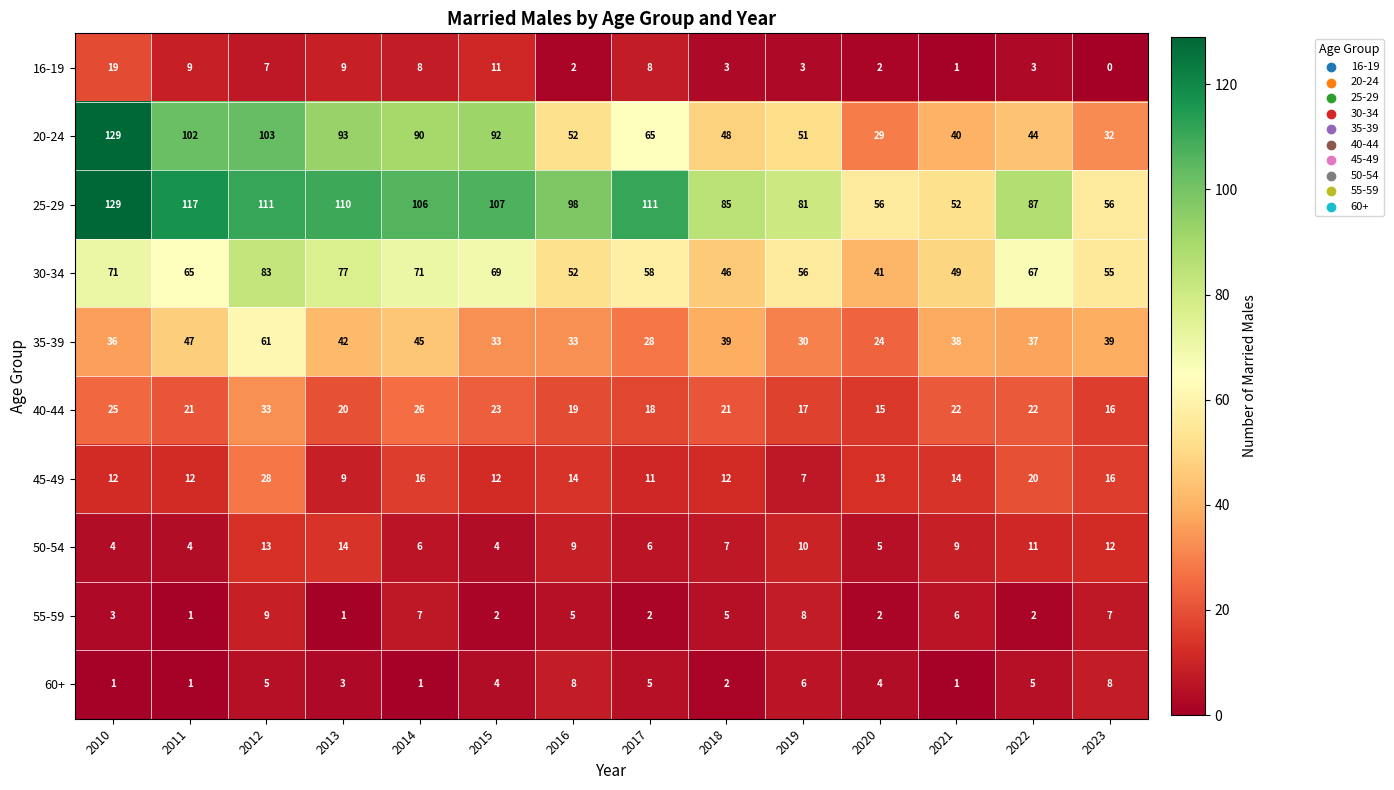

The 45-49 series shows 16 at 2014. True or false?

True